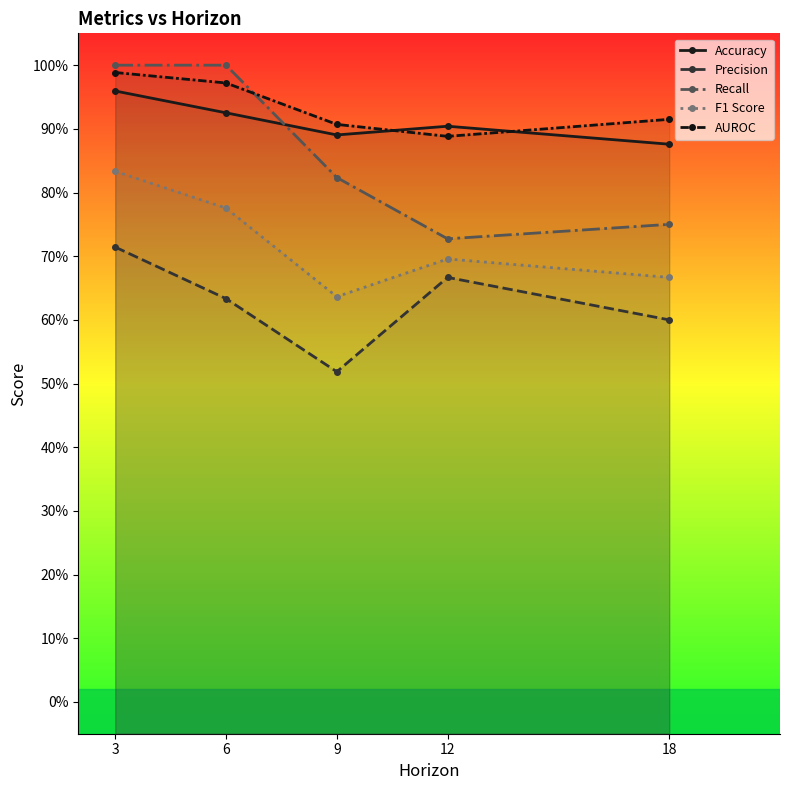

How many data points does each series have?

5